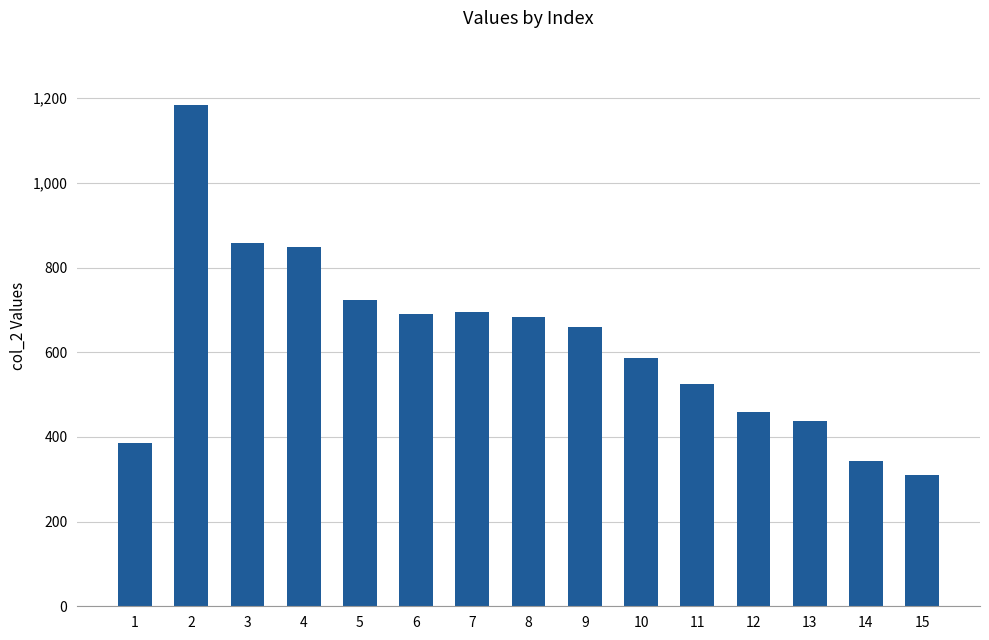

What is the smallest value displayed?

310